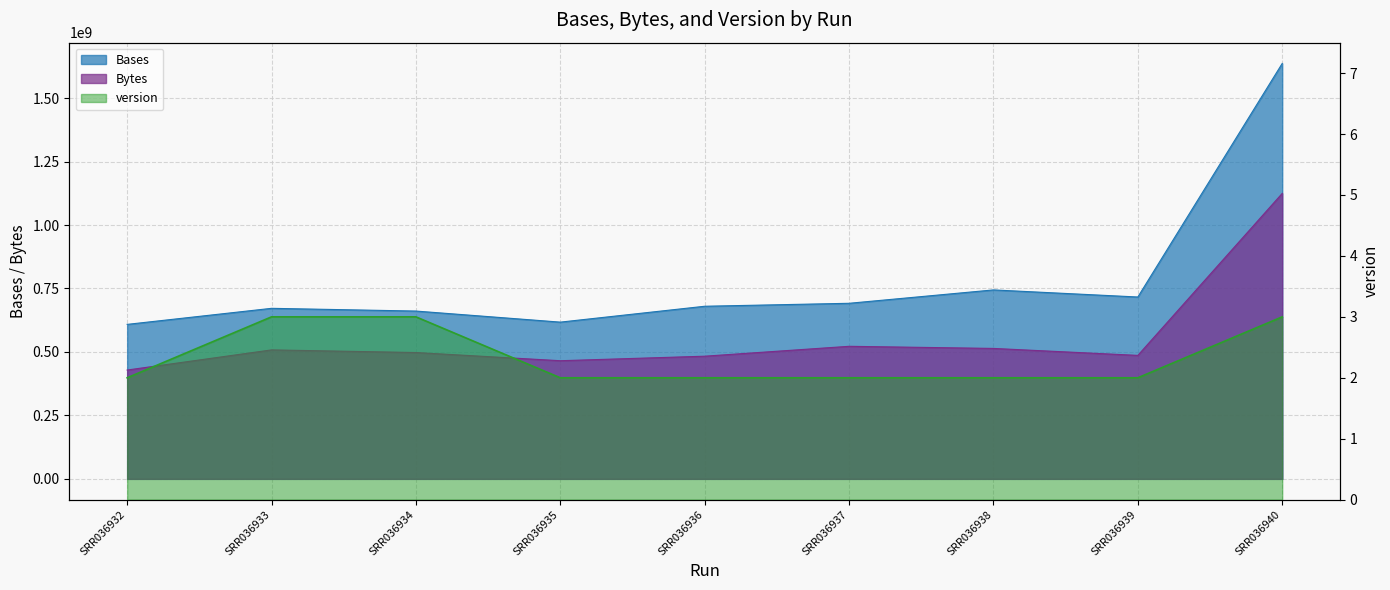

Is the value of Bases at SRR036933 greater than the value of Bytes at SRR036940?

No